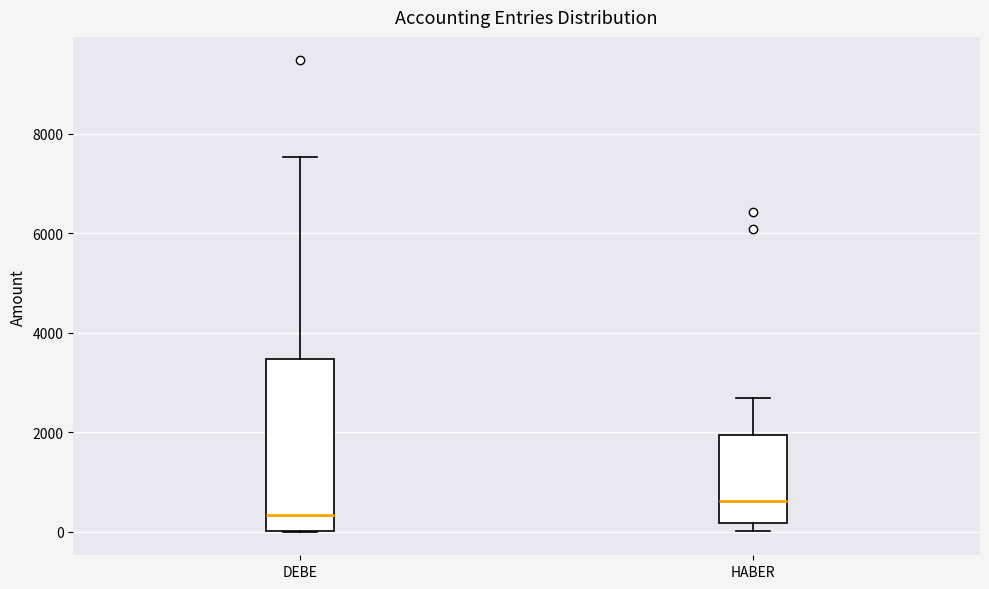

Reading left to right, transcribe this box plot: for each box, give where its median line is, the range the box spans, and where its two whiskers end, as read against the y-axis. The values are not printed on the chart, so give them approximately, as read against the axis.

DEBE: median 400, box 0 to 3400, whiskers 0 to 7600
HABER: median 600, box 200 to 2000, whiskers 0 to 2600